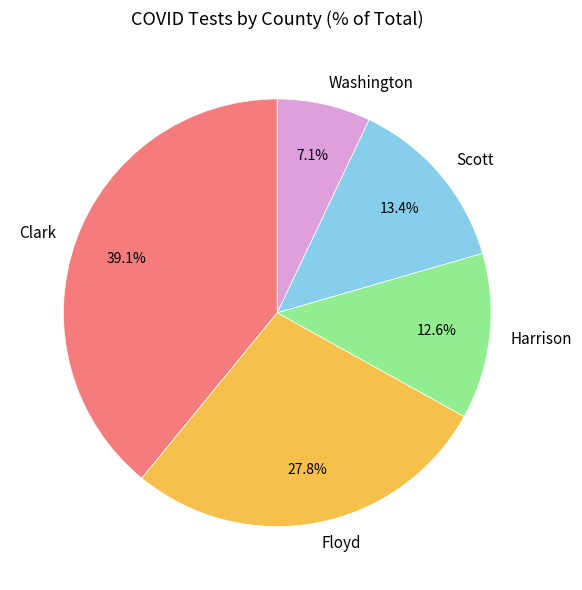

Rank the categories by value from highest to lowest.

Clark, Floyd, Scott, Harrison, Washington